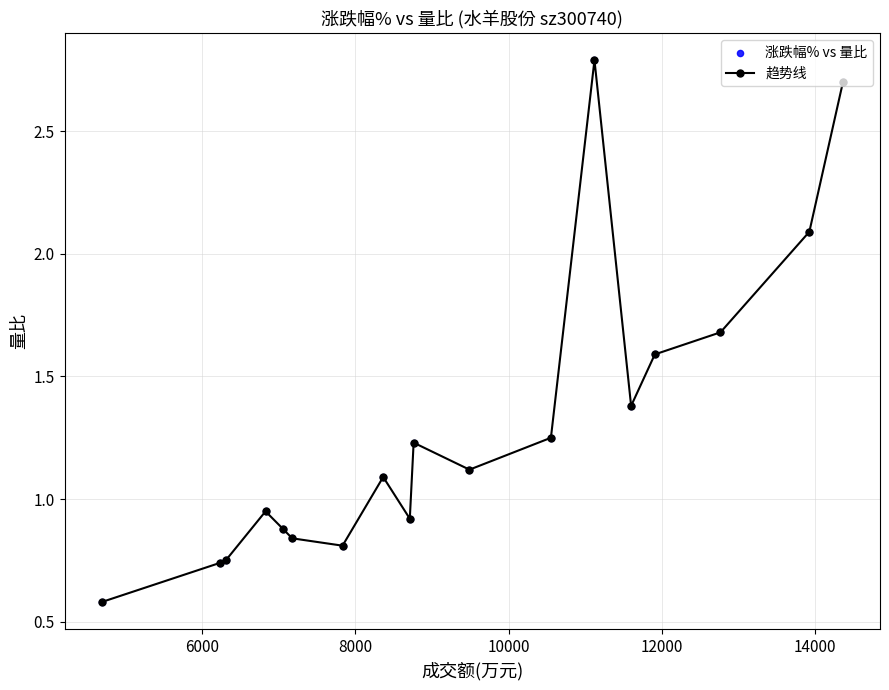

True or false: there are more than 2 points higher than both neighbors.

True